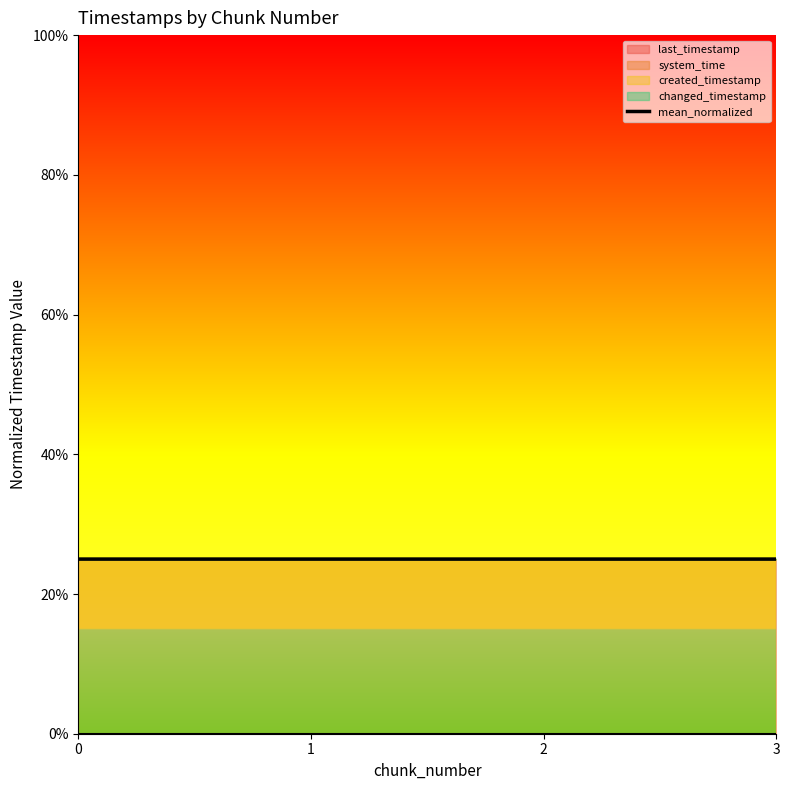

Which has a higher value, 1 or 2?

2